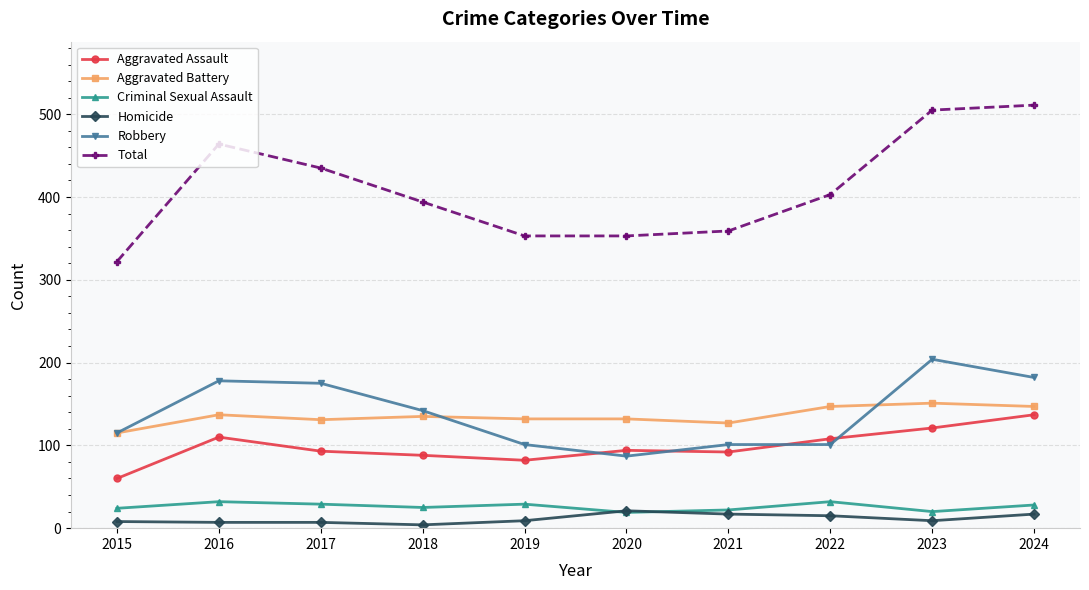

True or false: Homicide and Aggravated Assault cross at least once.

False